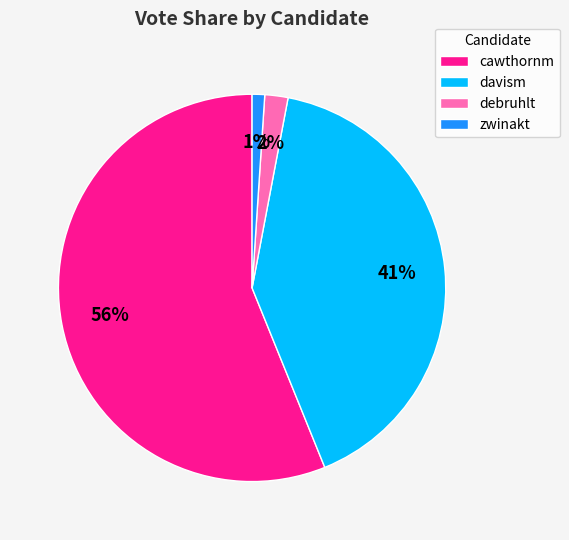

Which slice is the largest?

cawthornm